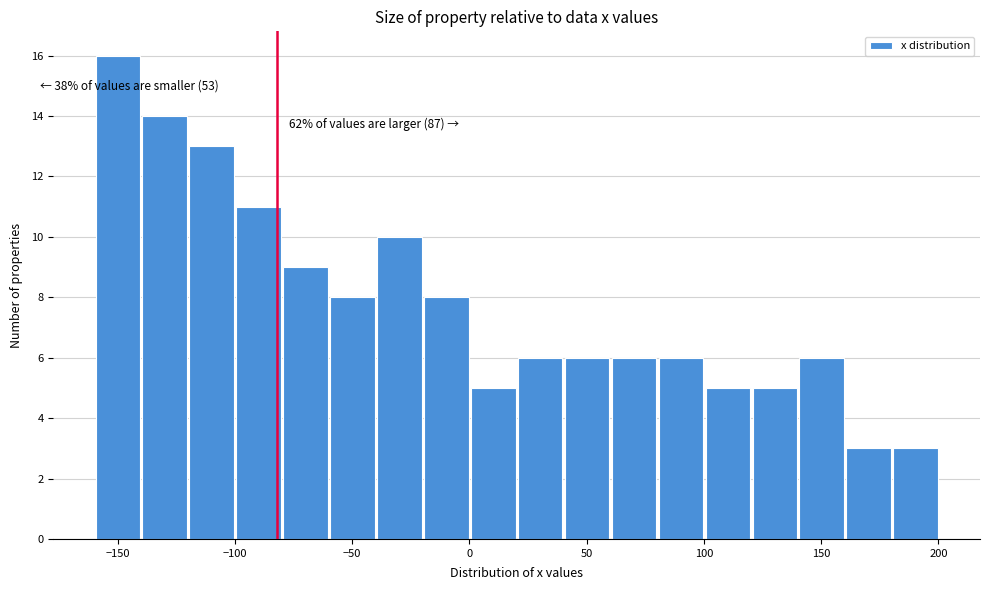

Over which range of the x-axis is the bar tallest?

-160 to -140